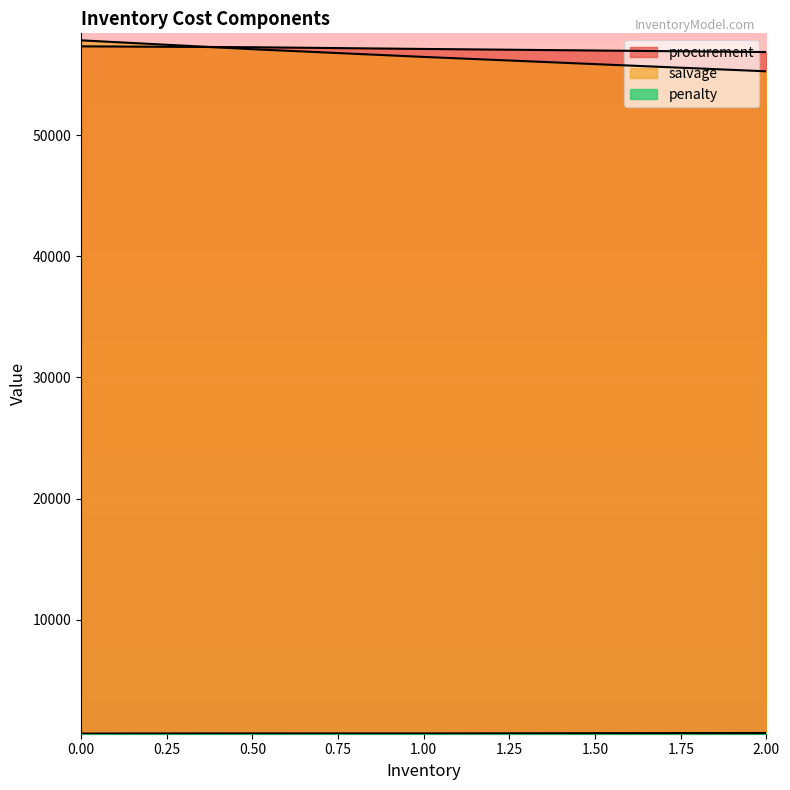

Rank the categories by penalty value from lowest to highest.

0, 1, 0.5, 2